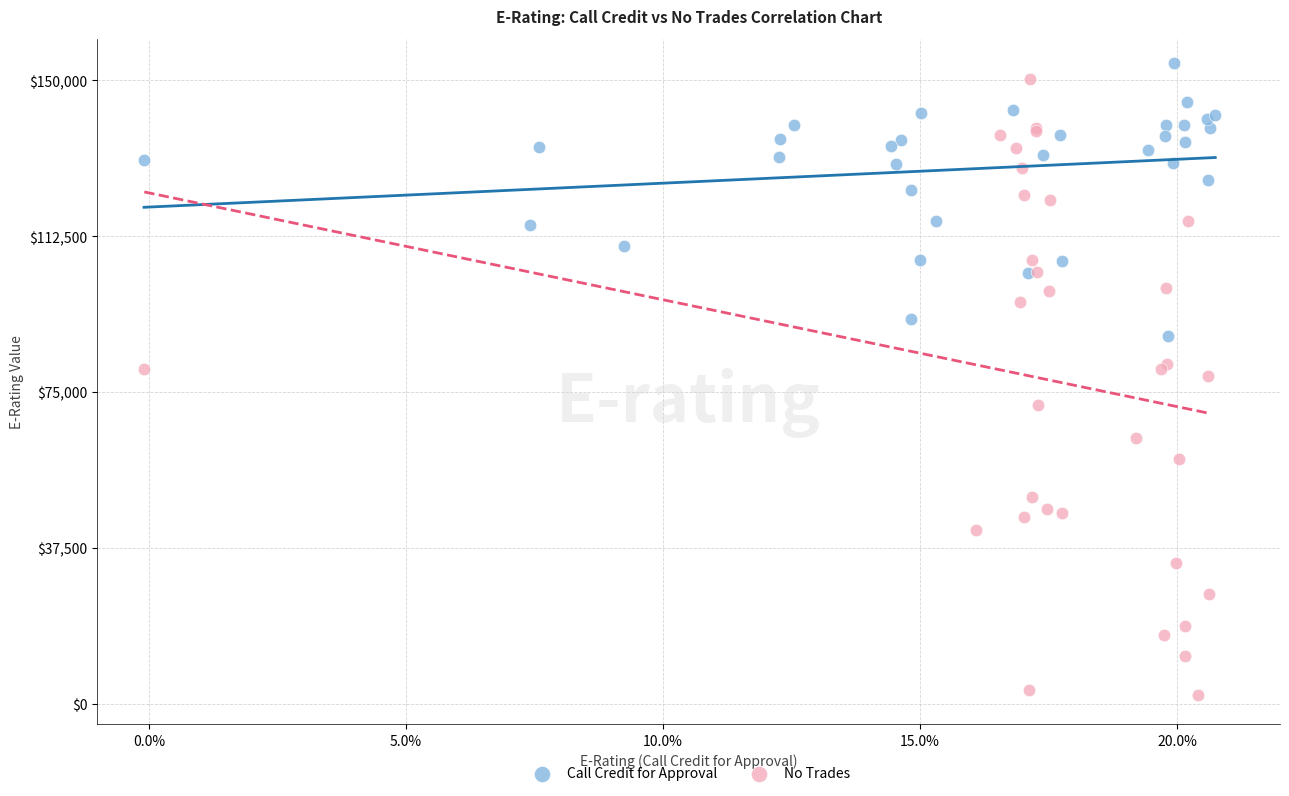

Which series has the largest Y range (max minus min)?

No Trades